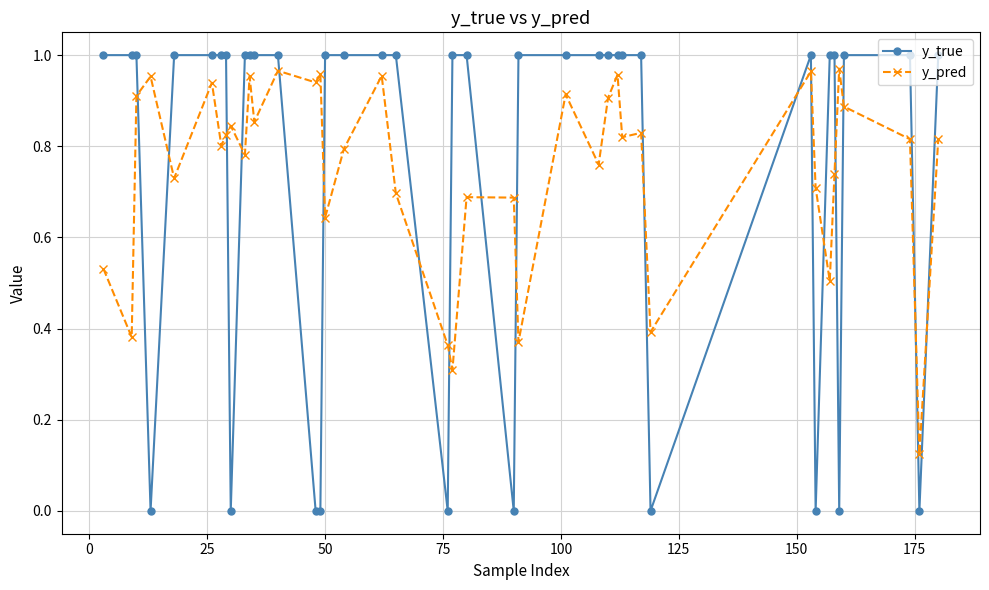

True or false: y_pred has more than 0 interior local peaks.

True